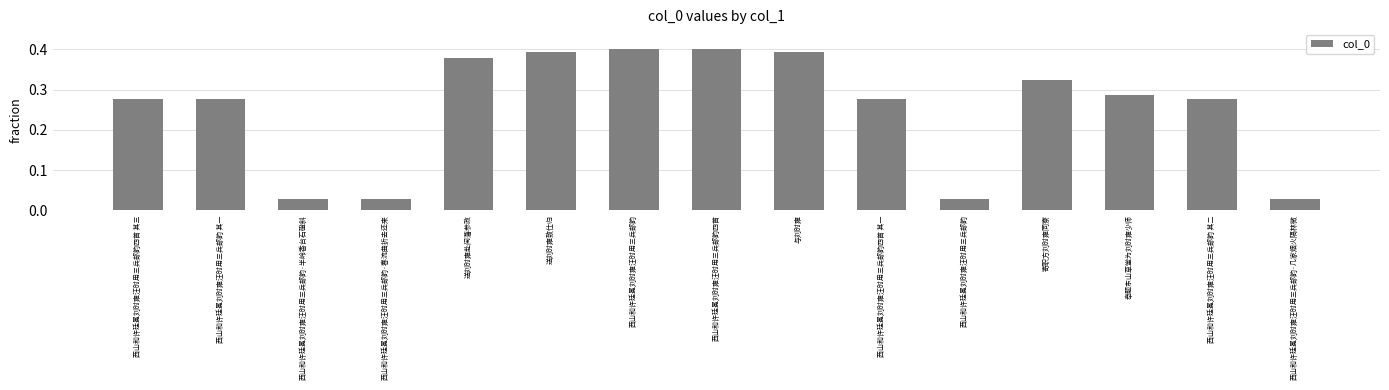

Count the number of categories in the chart.

15